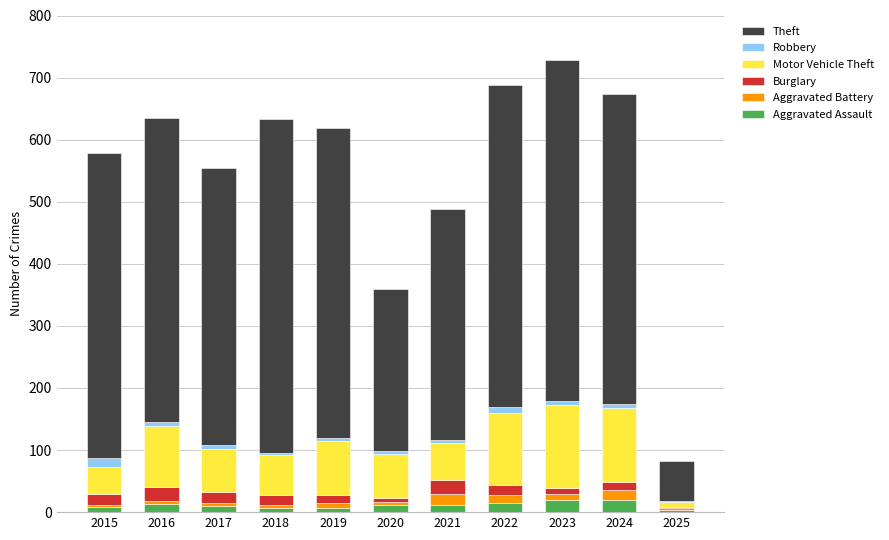

What is the maximum value for Aggravated Assault?

20